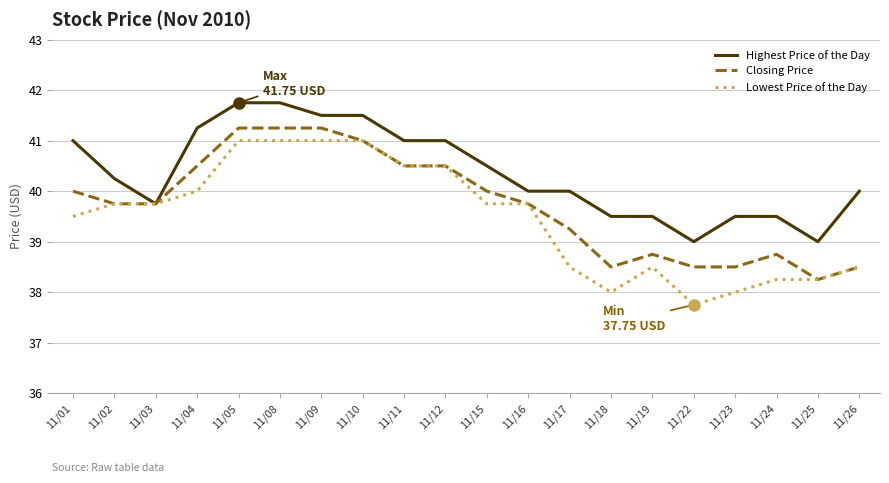

What is the minimum value shown in the chart?

37.8